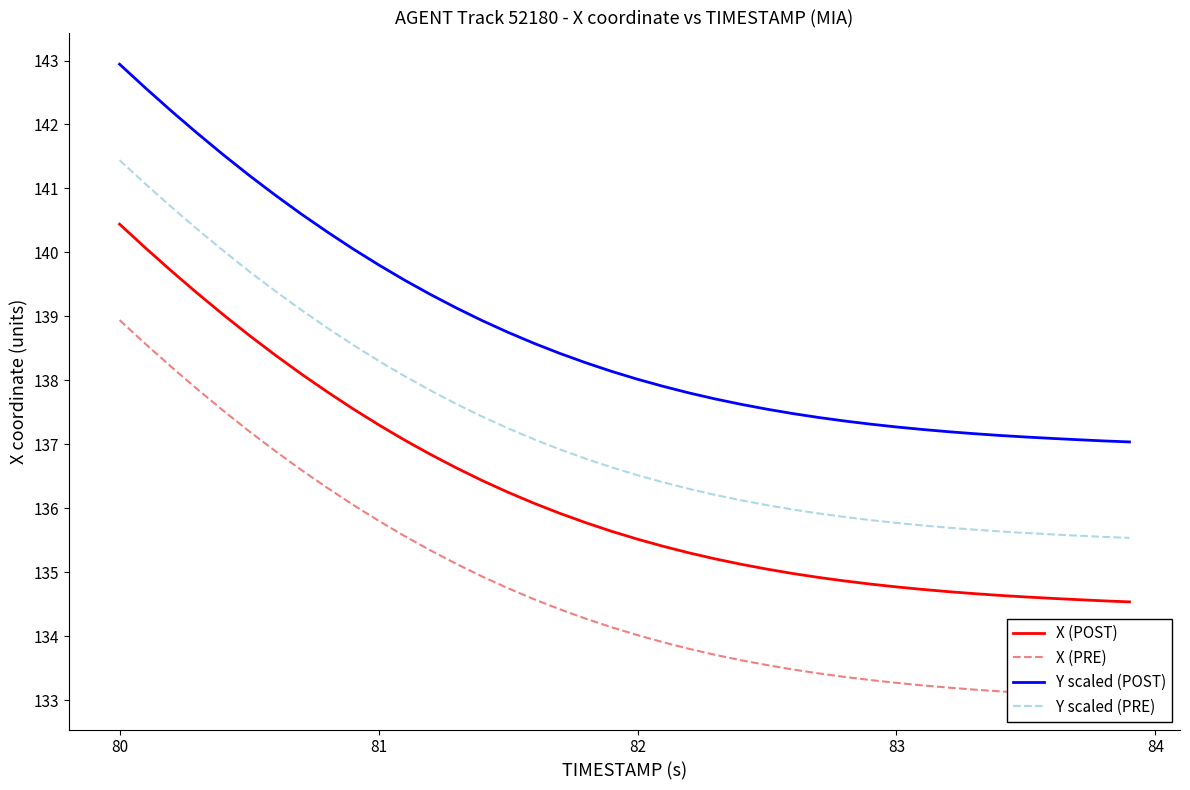

Does the chart have visible grid lines?

No